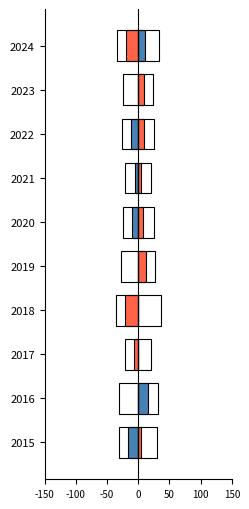

Which series has the largest total across all categories?

Aggravated Battery